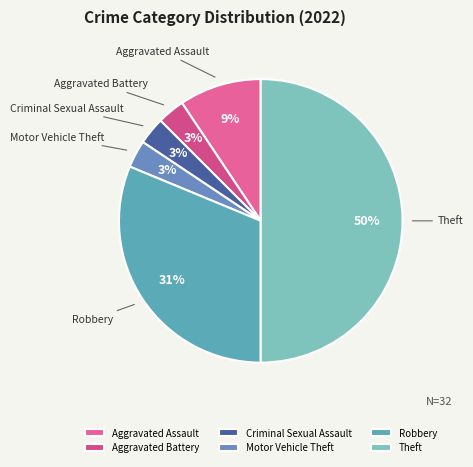

Is it true that Aggravated Battery is 16% of the pie?

False